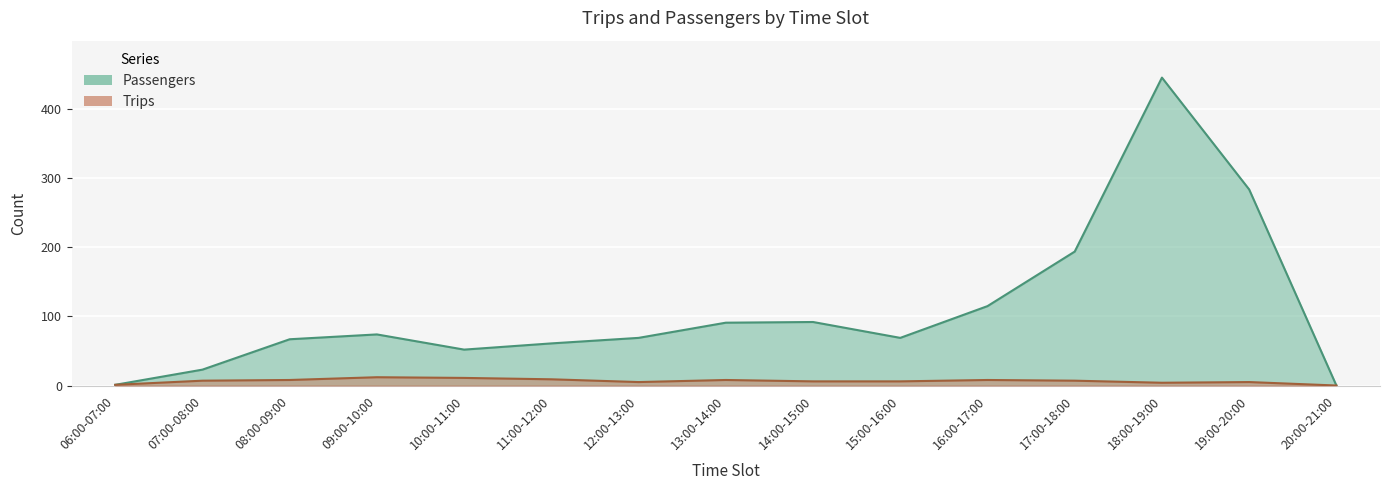

What is the difference between the maximum and second lowest values in the Passengers series?

445